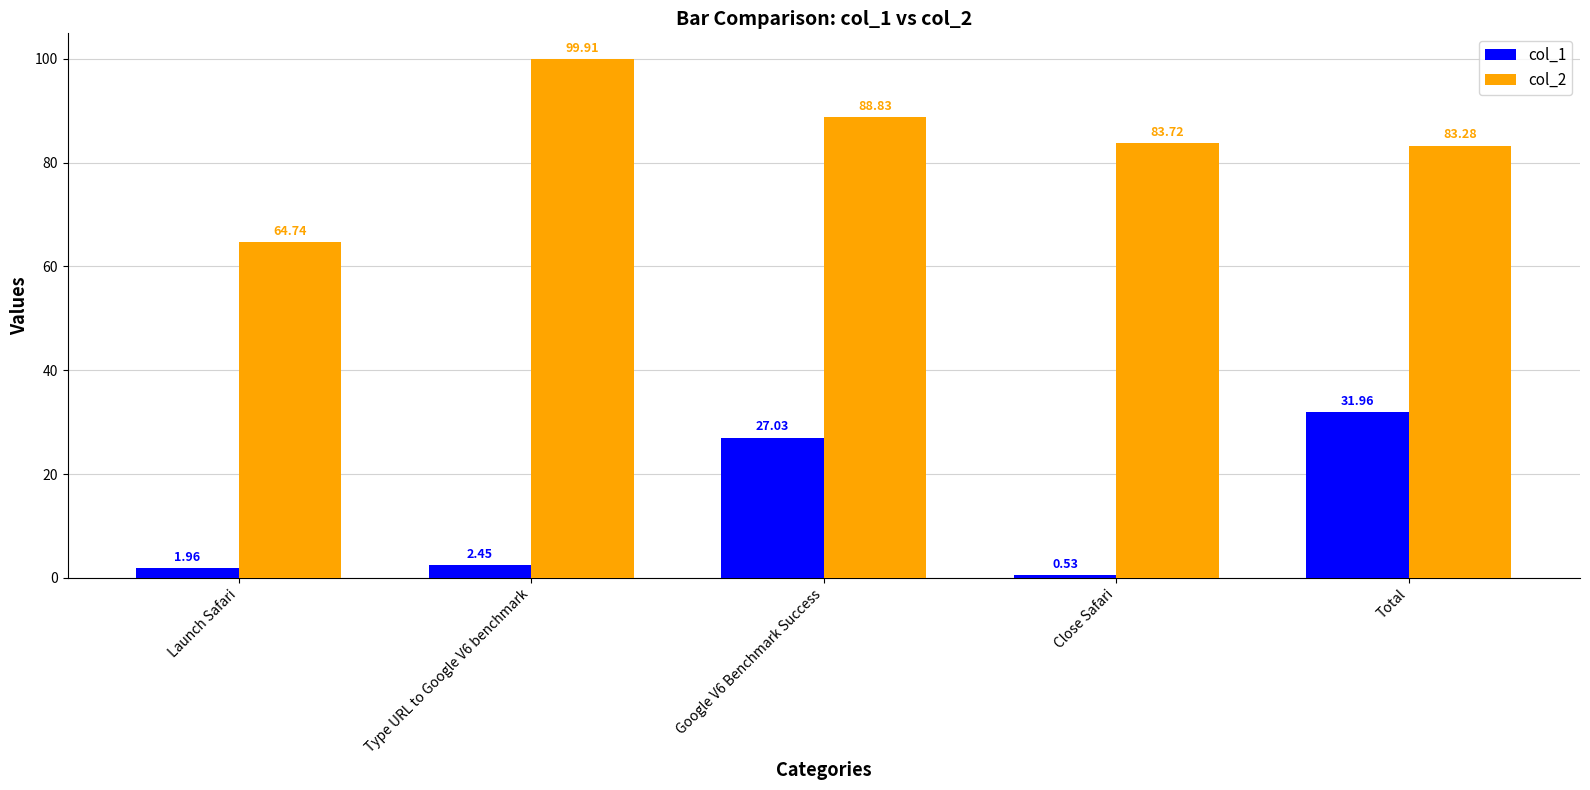

At how many categories does at least one series exceed 99?

1